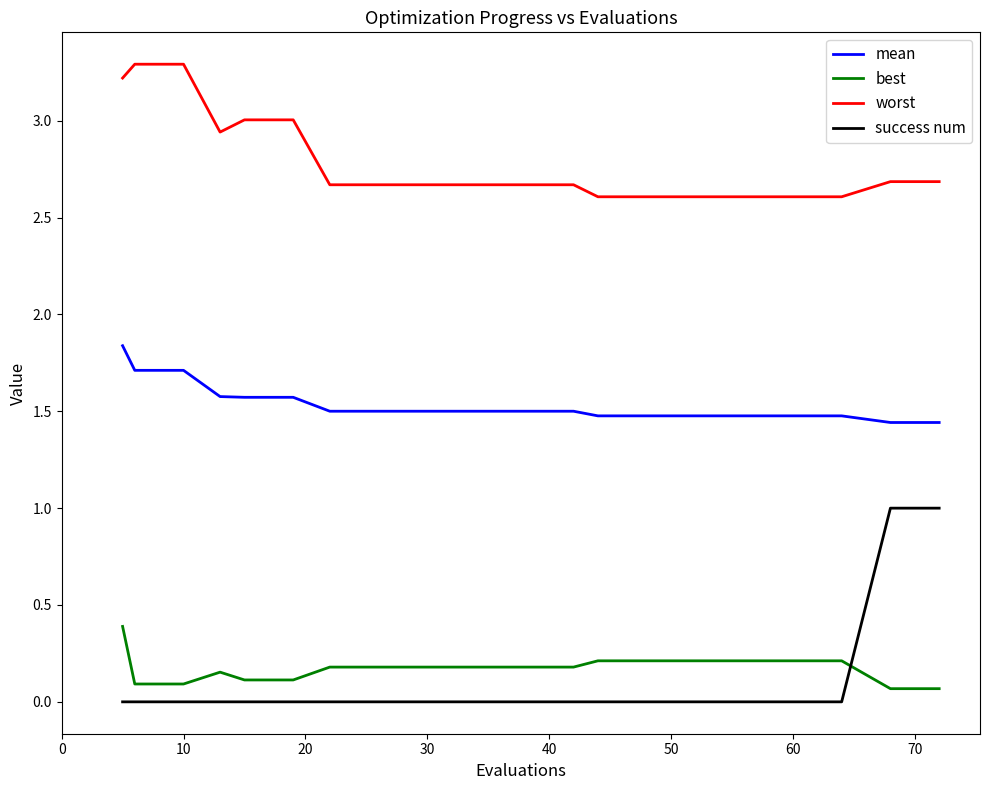

List the series in order of their peak value, lowest first.

best, success num, mean, worst